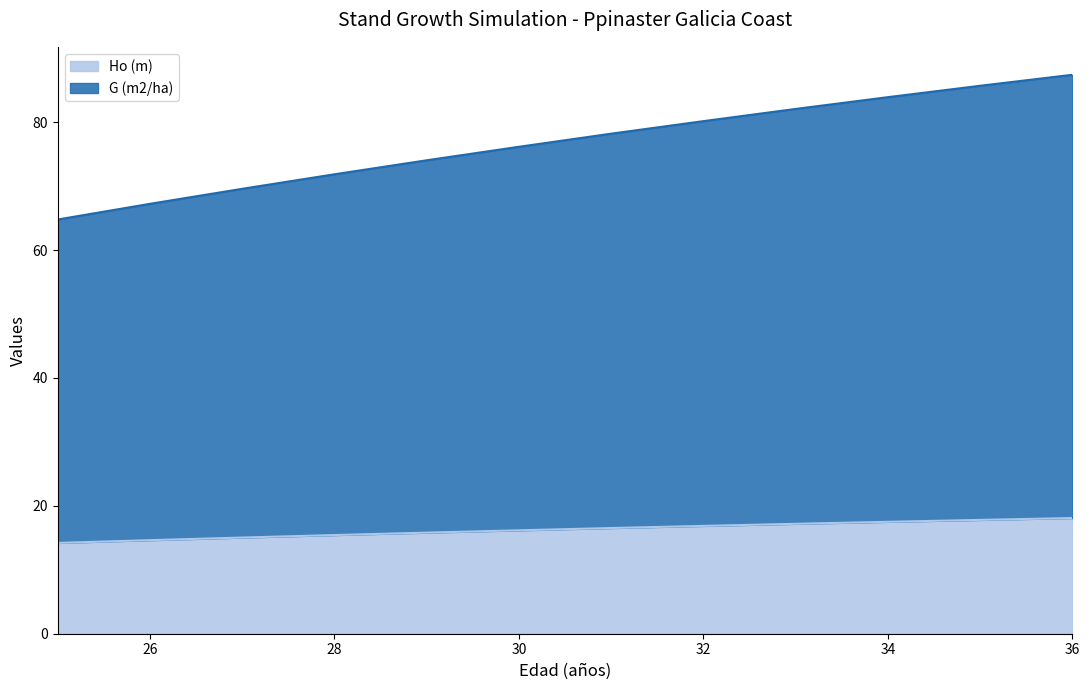

What are all the series names shown in the legend?

Ho (m), G (m2/ha)